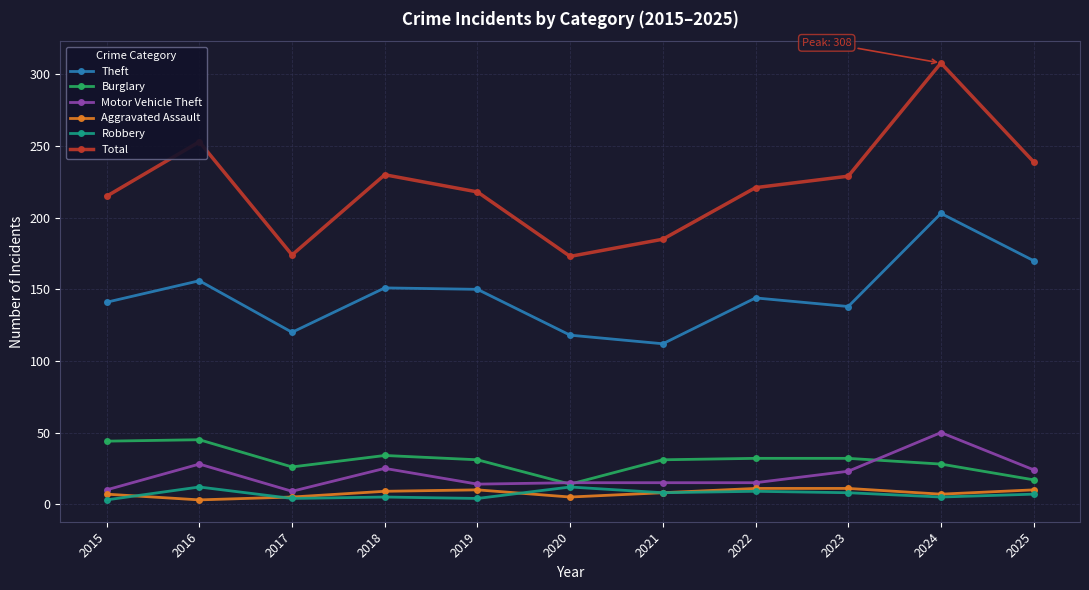

At which category does Theft reach its first local valley?

2017